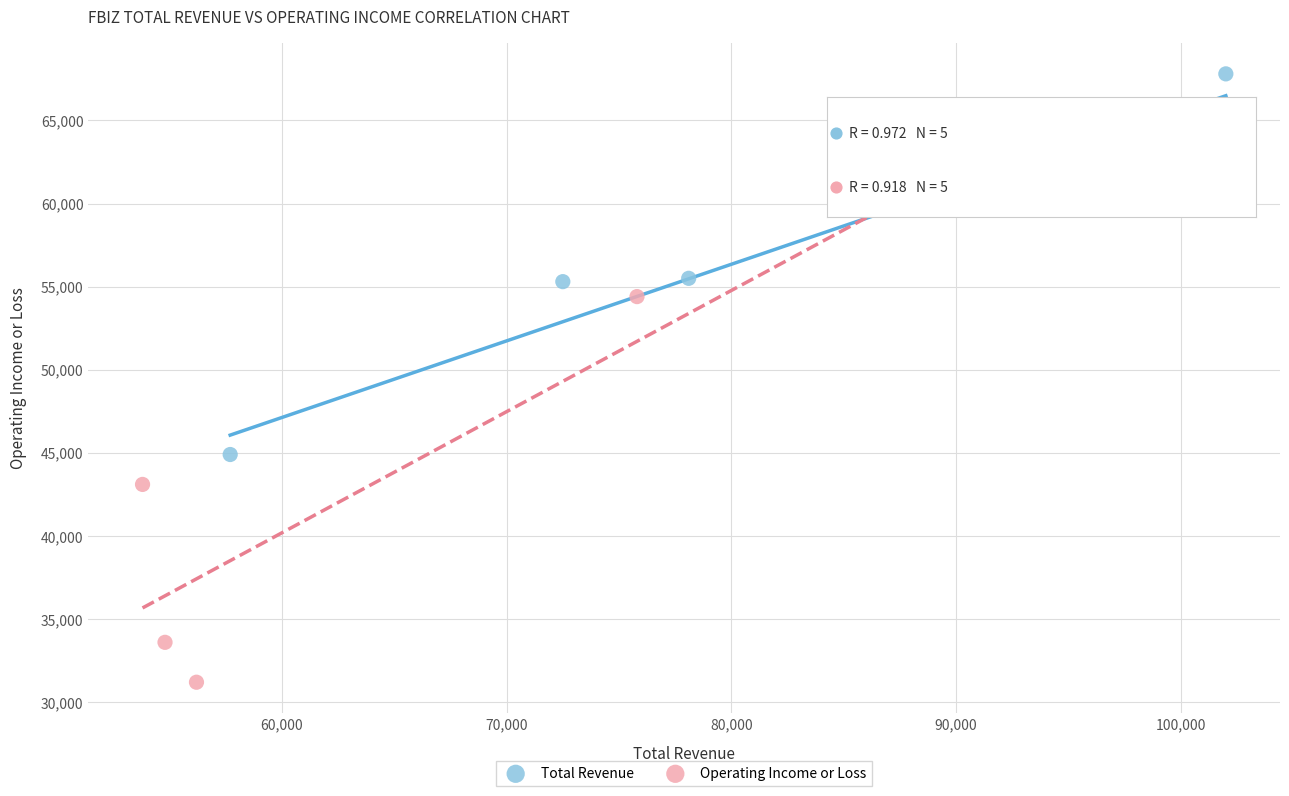

Which series reaches the minimum Y coordinate?

Operating Income or Loss